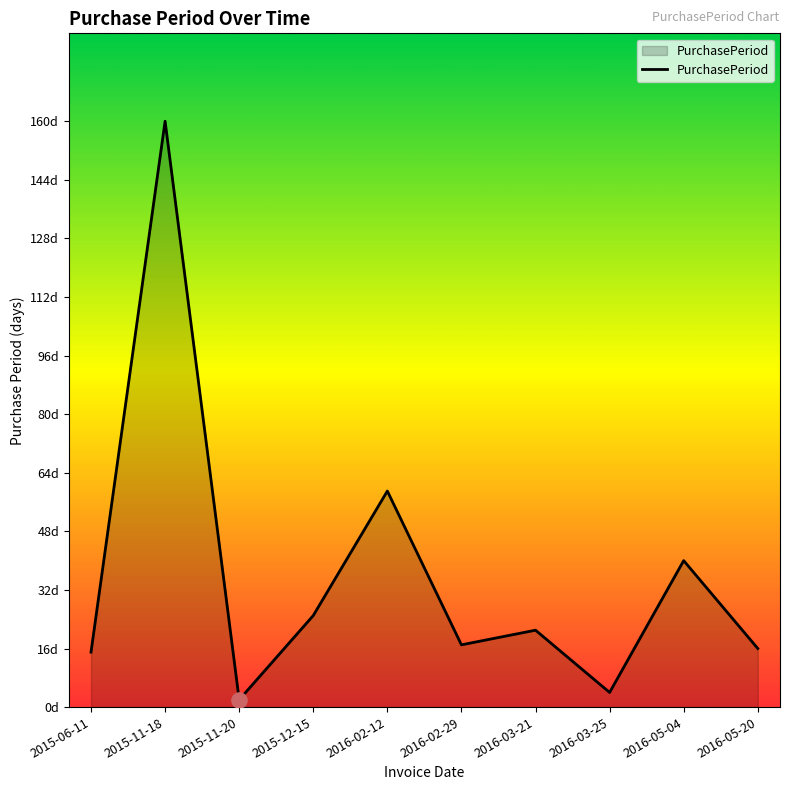

Which has a higher value, 2016-05-04 or 2016-03-21?

2016-05-04